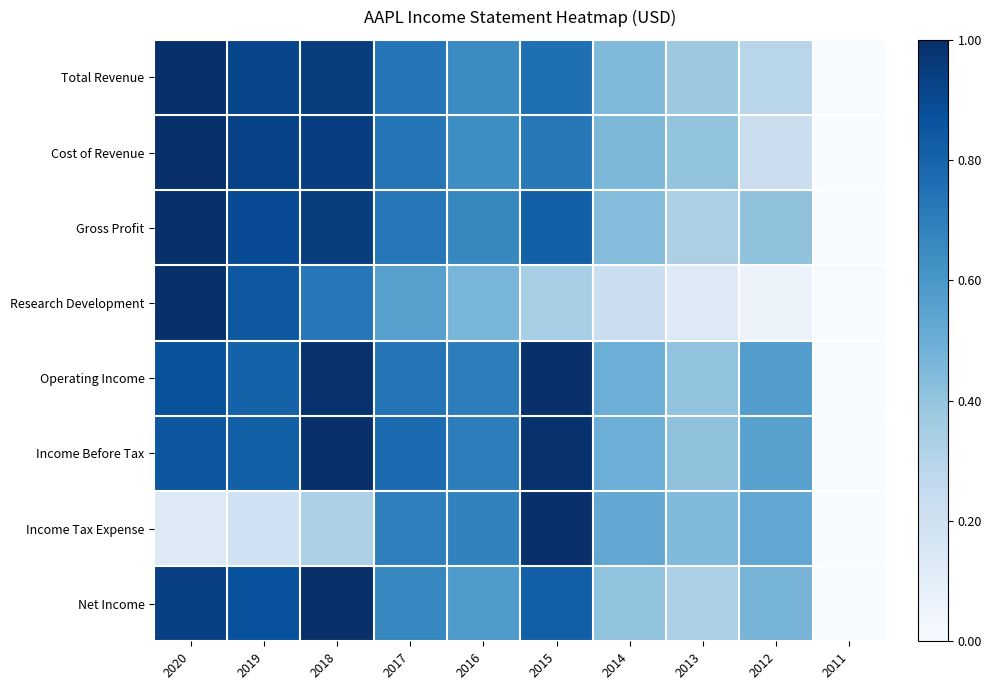

What is the spread (max minus min) of values at 2013?

0.3